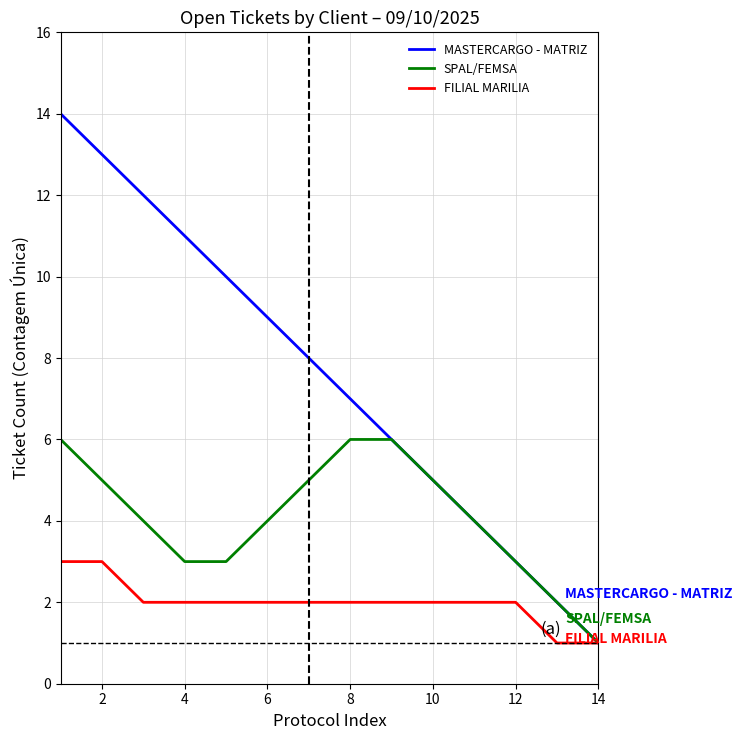

Which series has the widest spread of values?

MASTERCARGO - MATRIZ